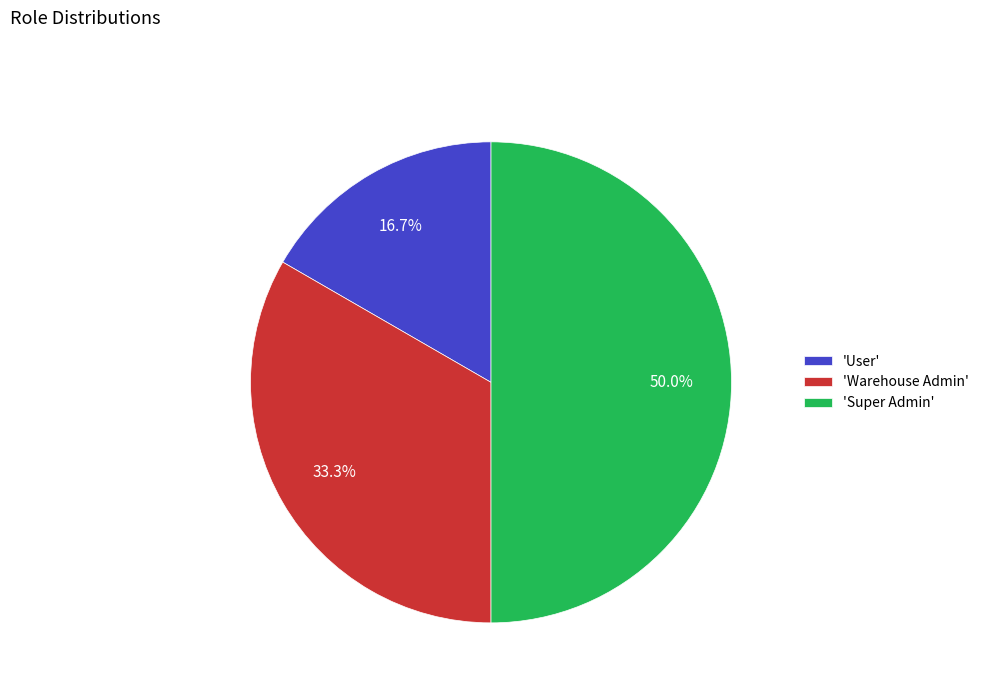

Does 'Warehouse Admin' represent more than half of the total?

No